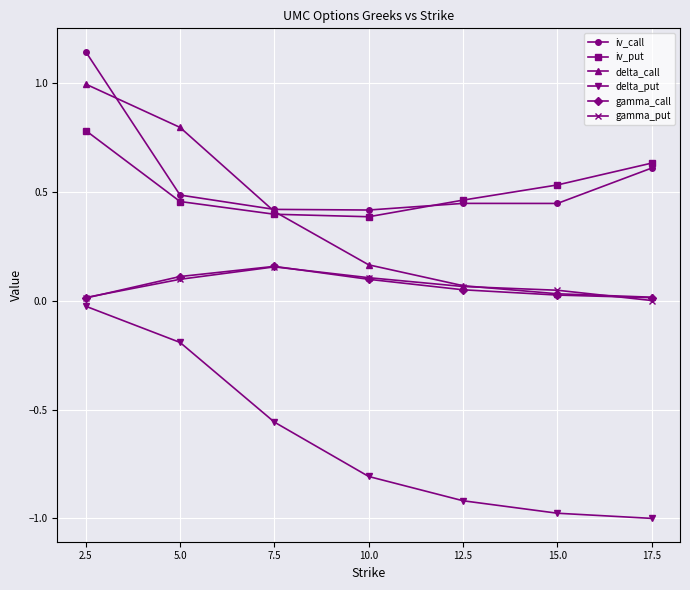

At which category does the chart reach its peak across all series?

2.5